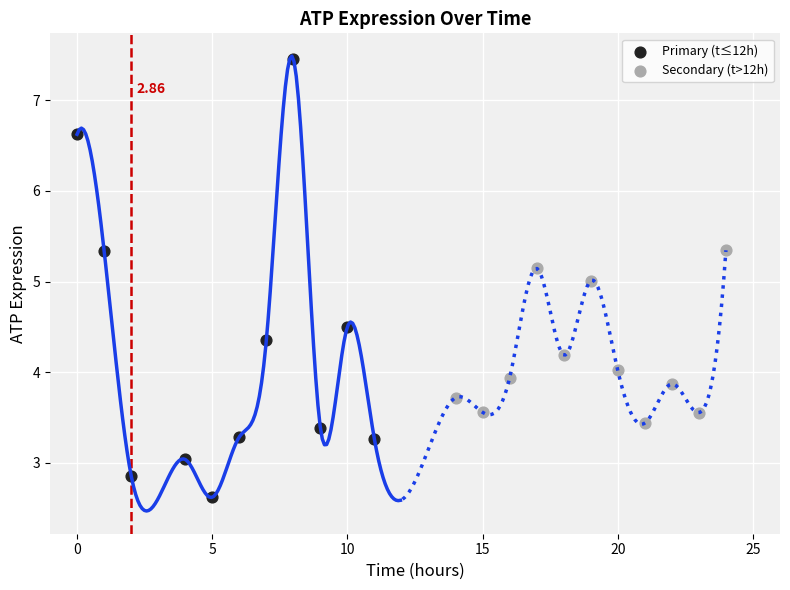

Which series reaches the minimum Y coordinate?

Primary (t≤12h)